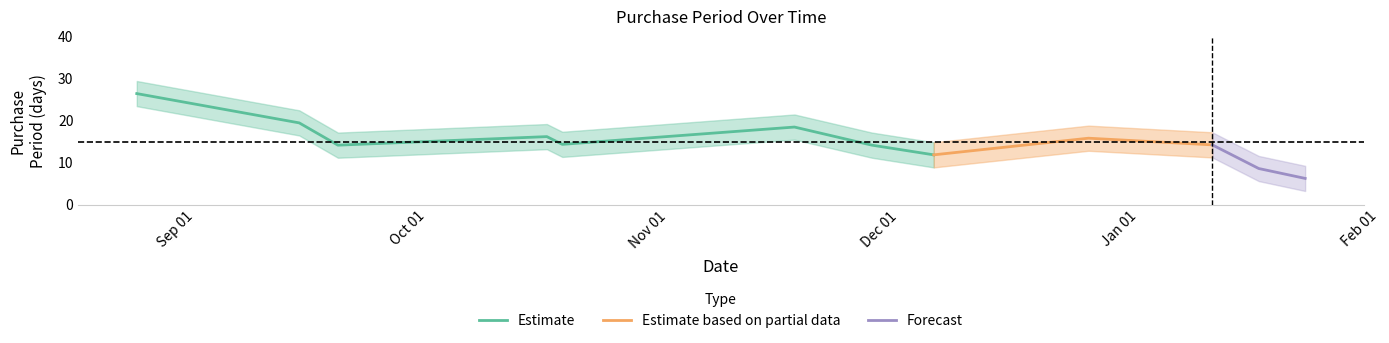

What is the minimum value for Estimate?

11.9